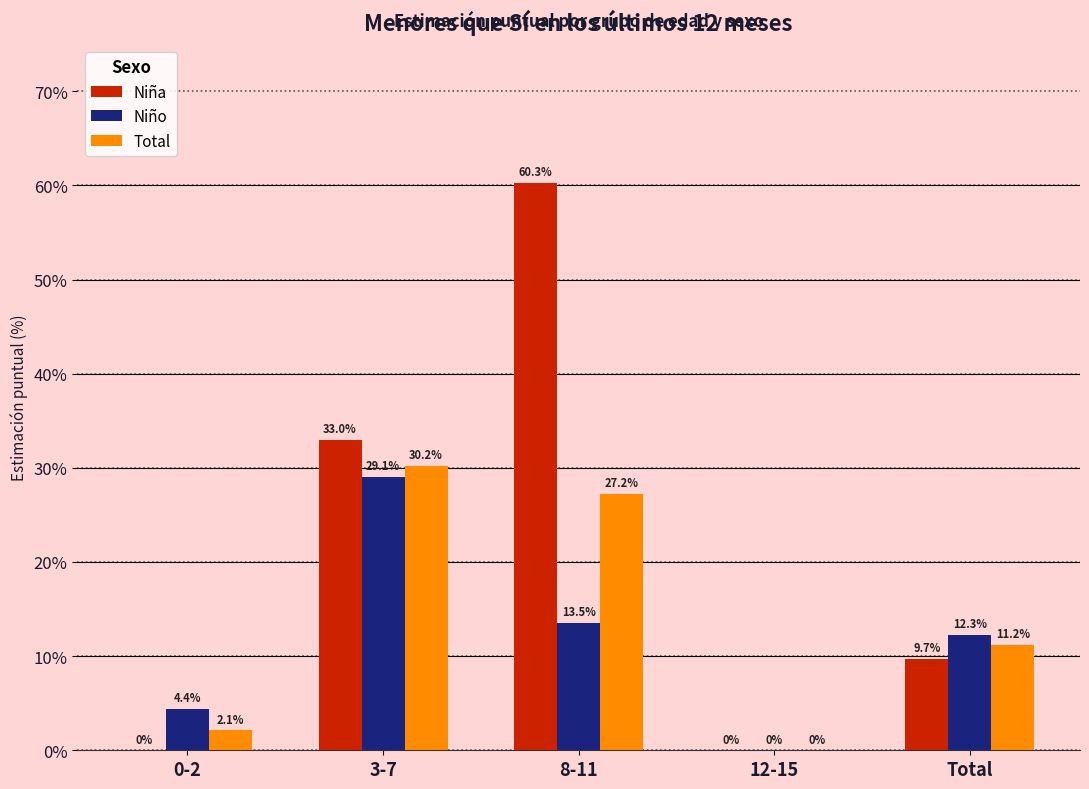

True or false: Niña has a value of 93.3 at 8-11.

False